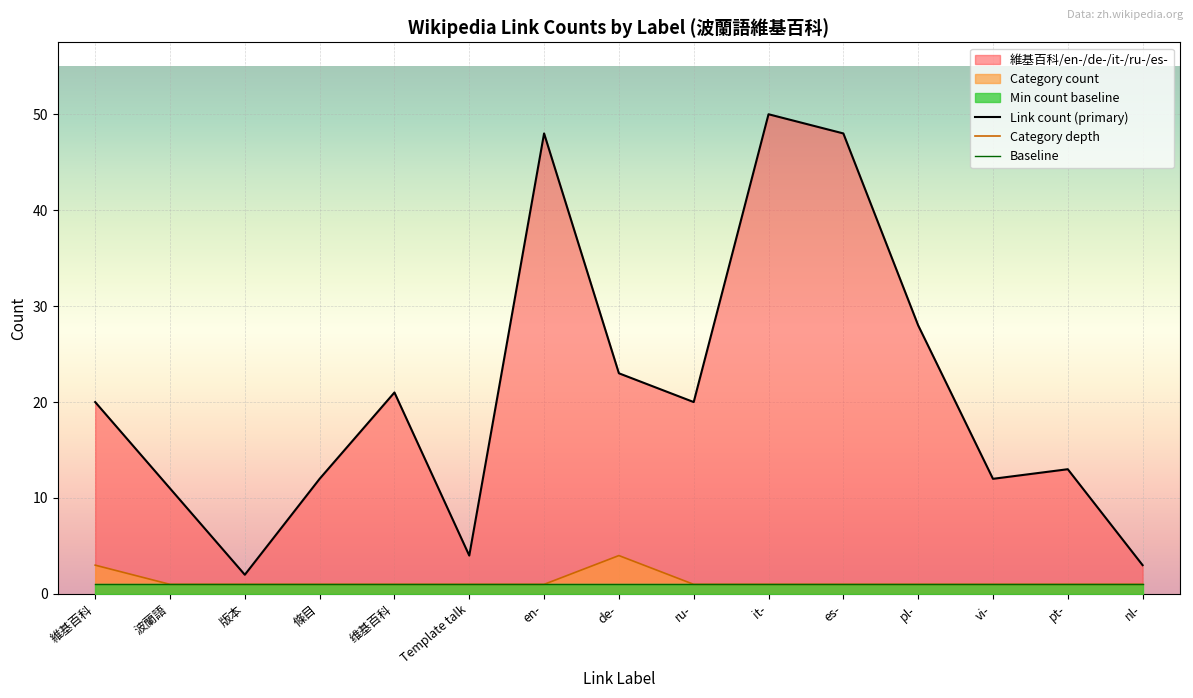

What is the difference between the Link count (primary) values at pt- and 維基百科?

7